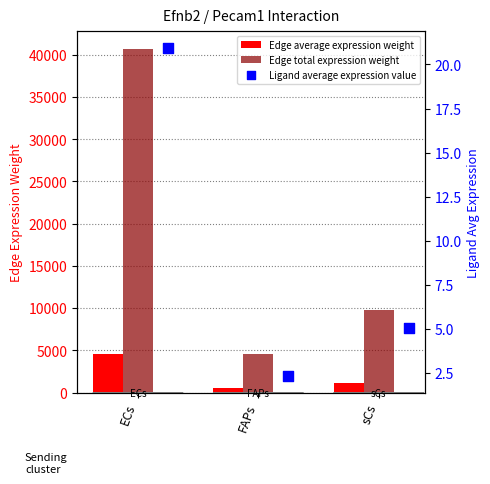

Which series has the largest Y range (max minus min)?

Edge total expression weight